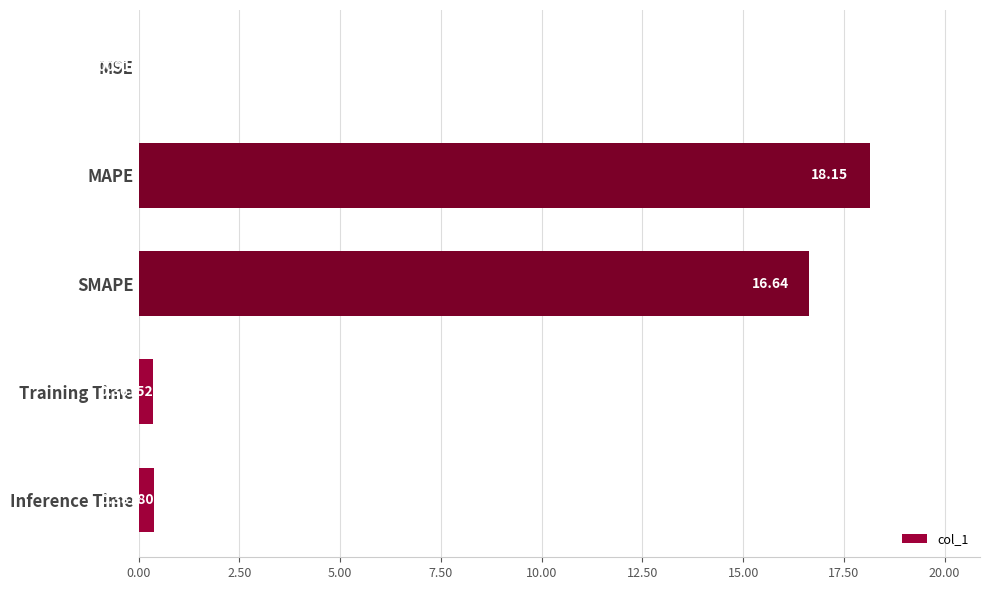

Between SMAPE and MSE, which is larger?

SMAPE